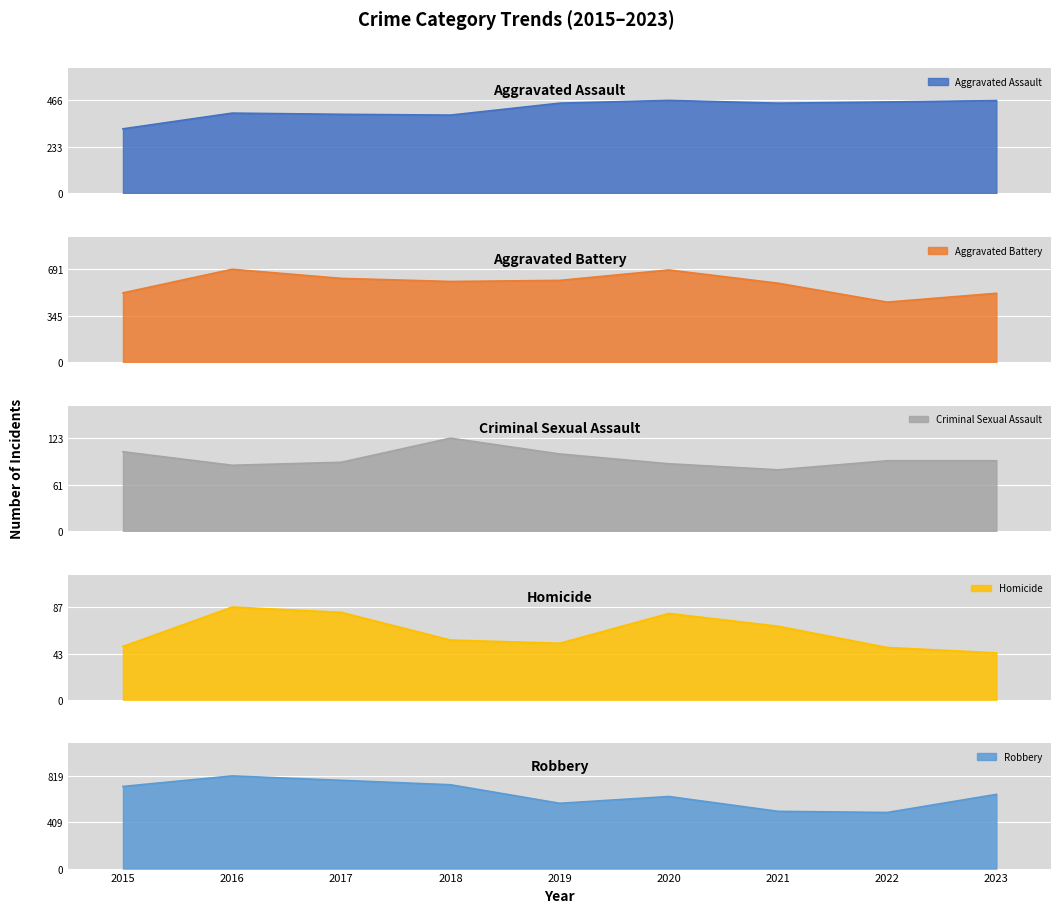

The Aggravated Battery series shows 512 at 2023. True or false?

True